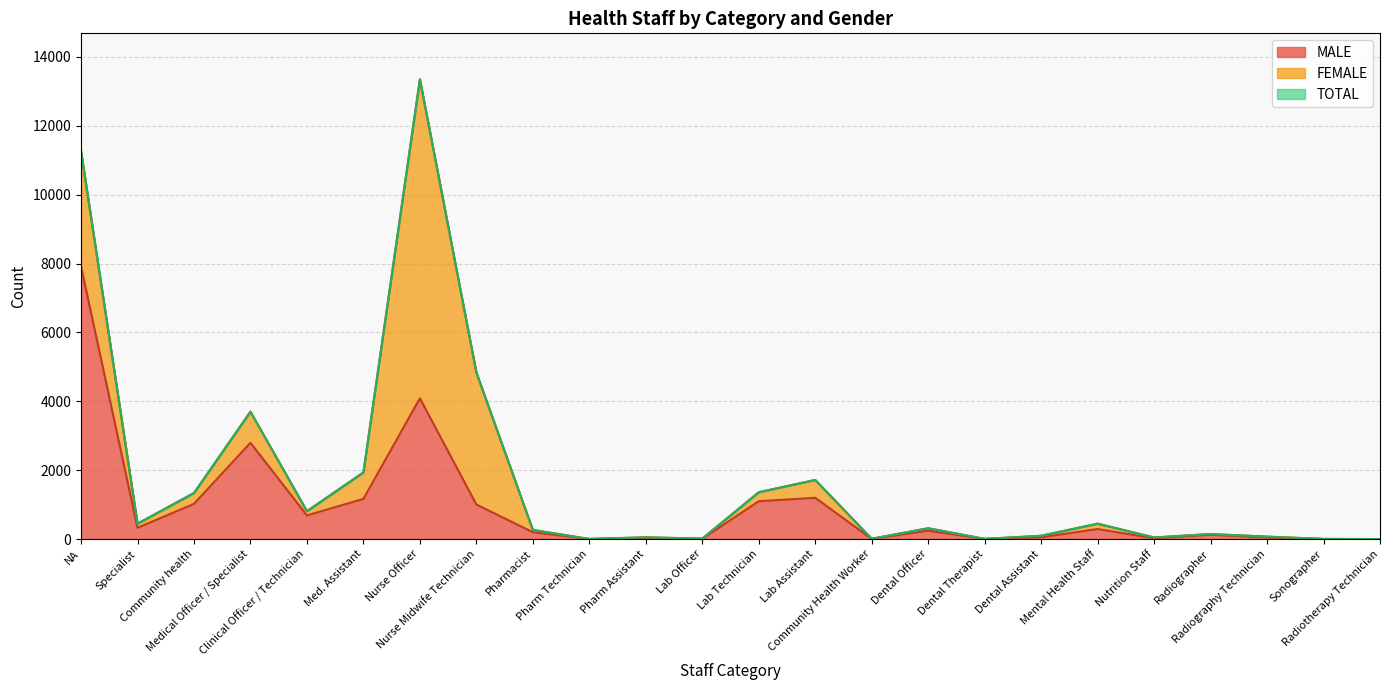

Does the chart have visible grid lines?

Yes